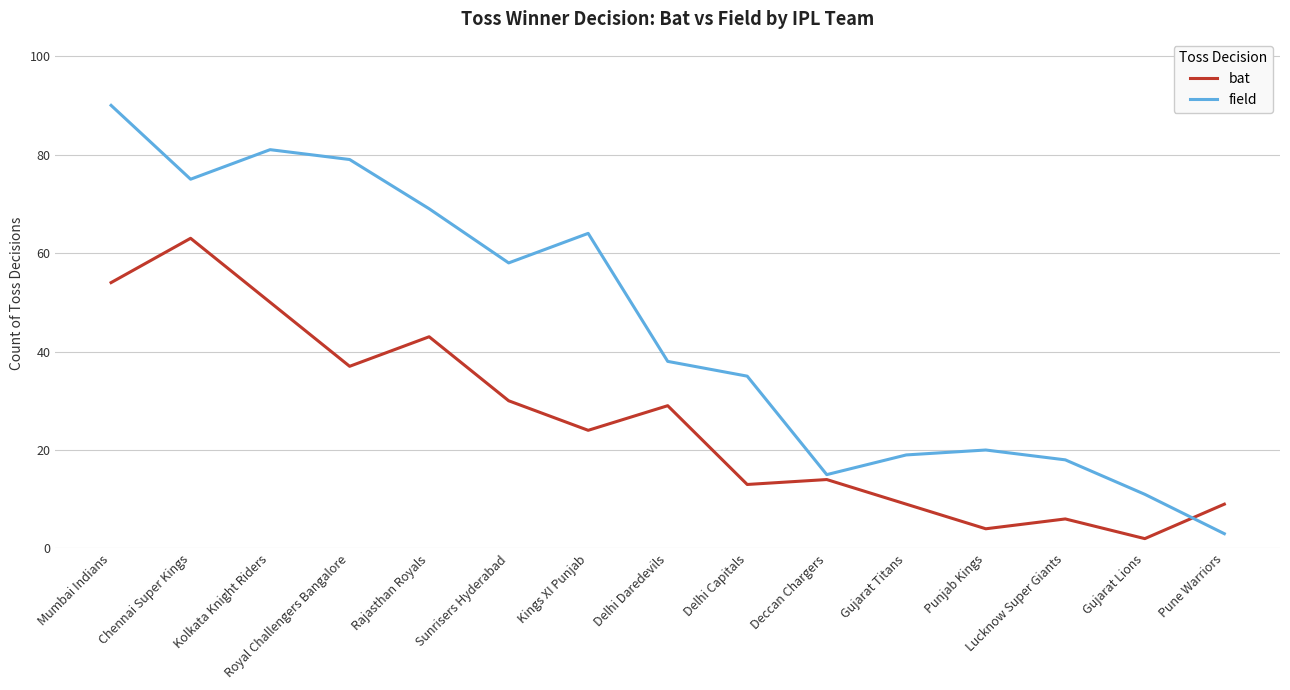

Which series has the widest spread of values?

field